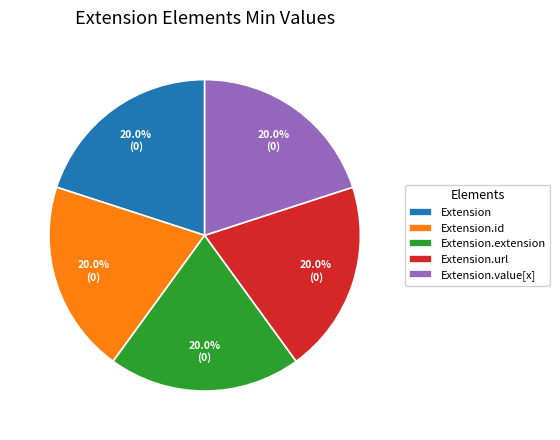

Is the sum of Extension.url and Extension greater than half?

No